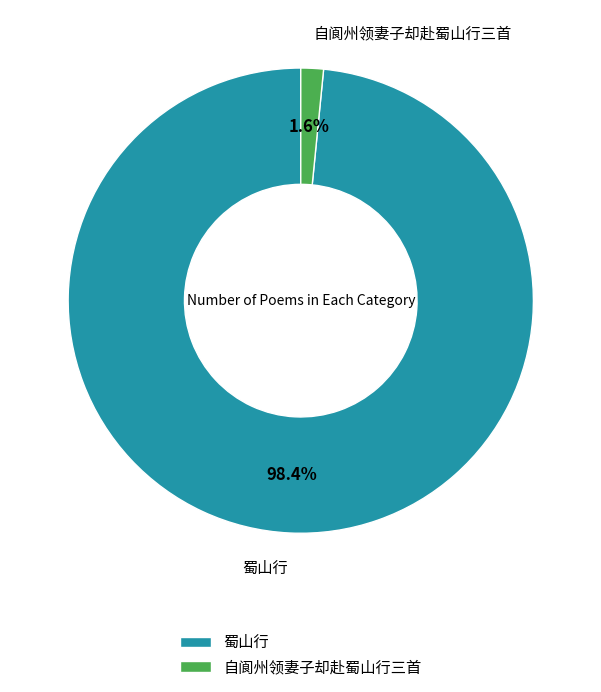

Which has a higher value, 自阆州领妻子却赴蜀山行三首 or 蜀山行?

蜀山行